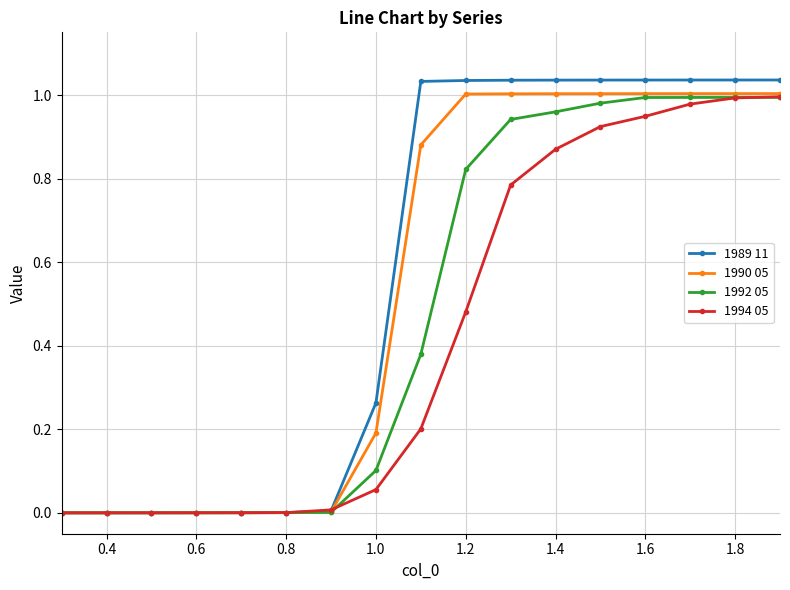

Which series has the largest range (max minus min)?

1989 11